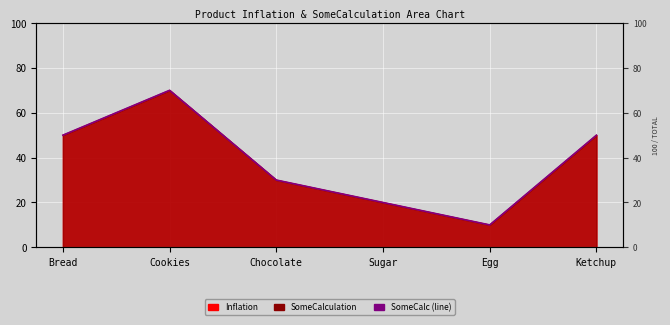

Reading left to right, list all the values displayed in this chart.

Bread=50	Cookies=70	Chocolate=30	Sugar=20	Egg=10	Ketchup=50